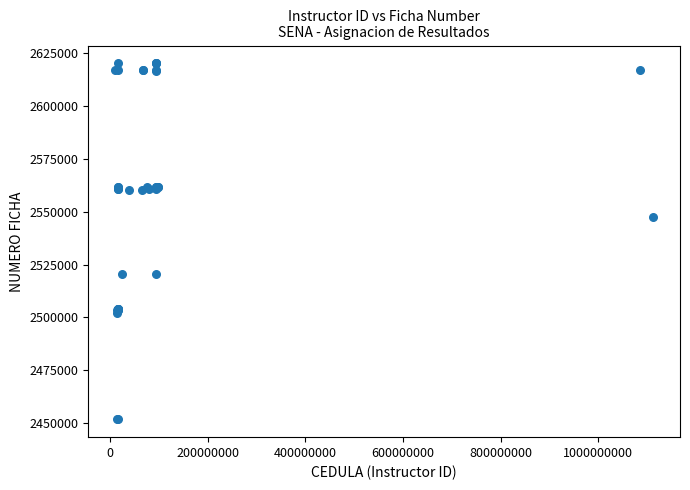

What Y value in the scatter plot is closest to 2535984?

2547390